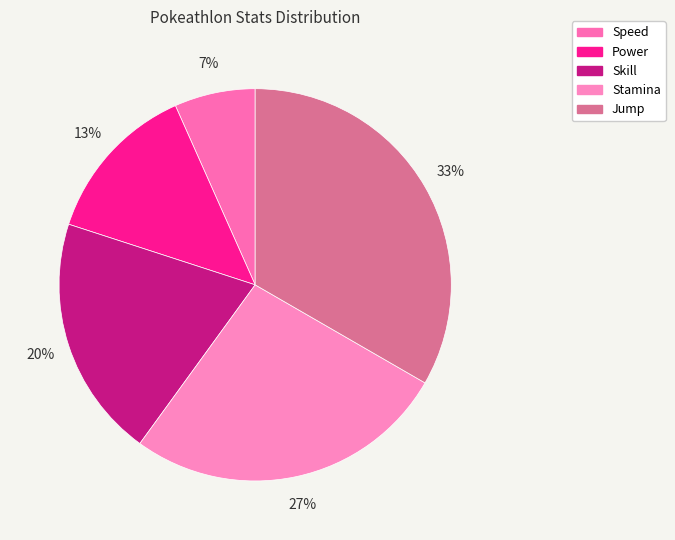

Which has a higher value, Power or Speed?

Power